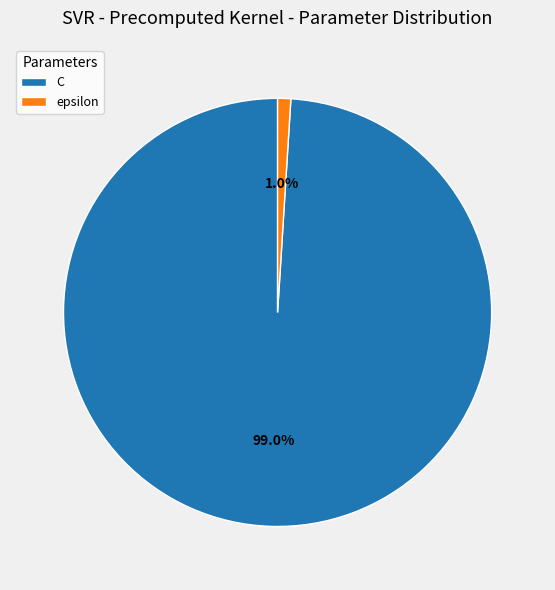

Count the number of slices in the pie.

2